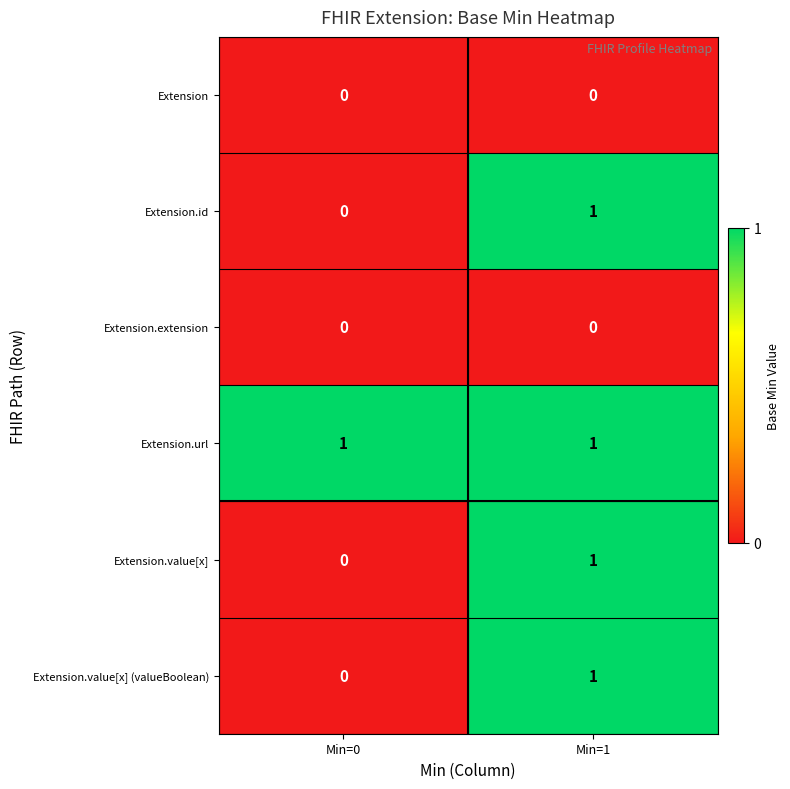

At which category is the sum across all series the highest?

Min=1